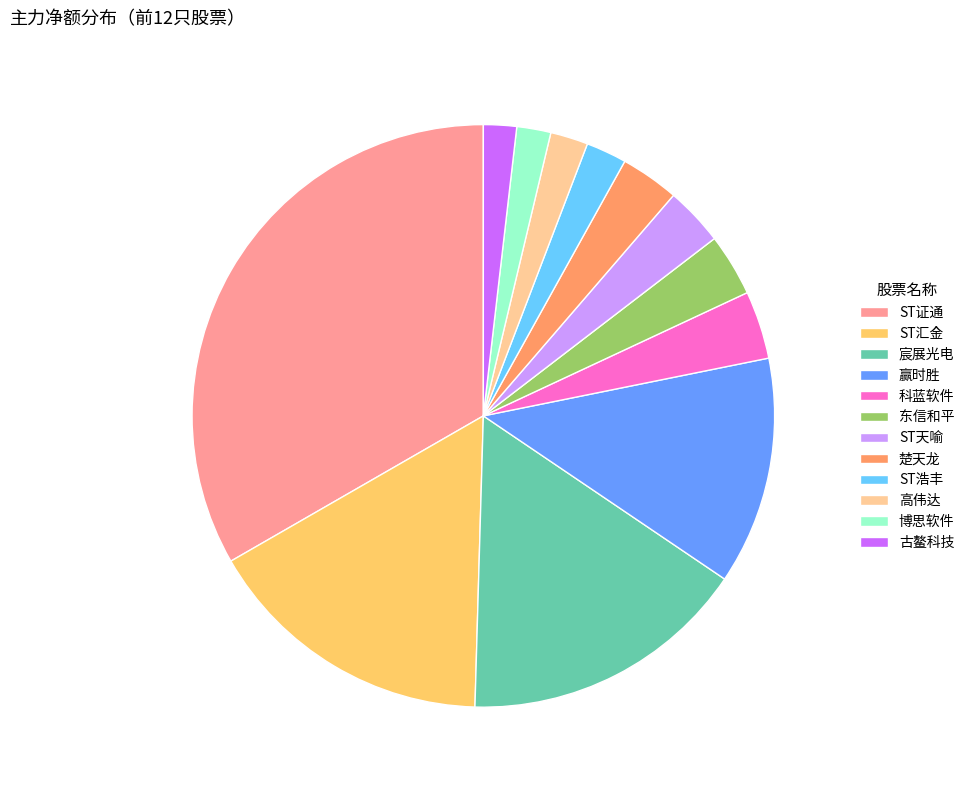

Which category has the biggest portion of the pie?

ST证通